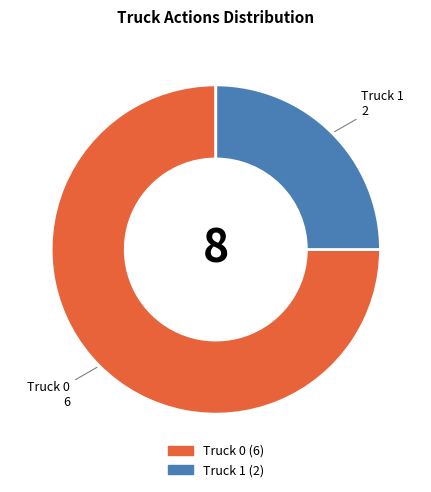

Is it true that Truck 1 is 25% of the pie?

True